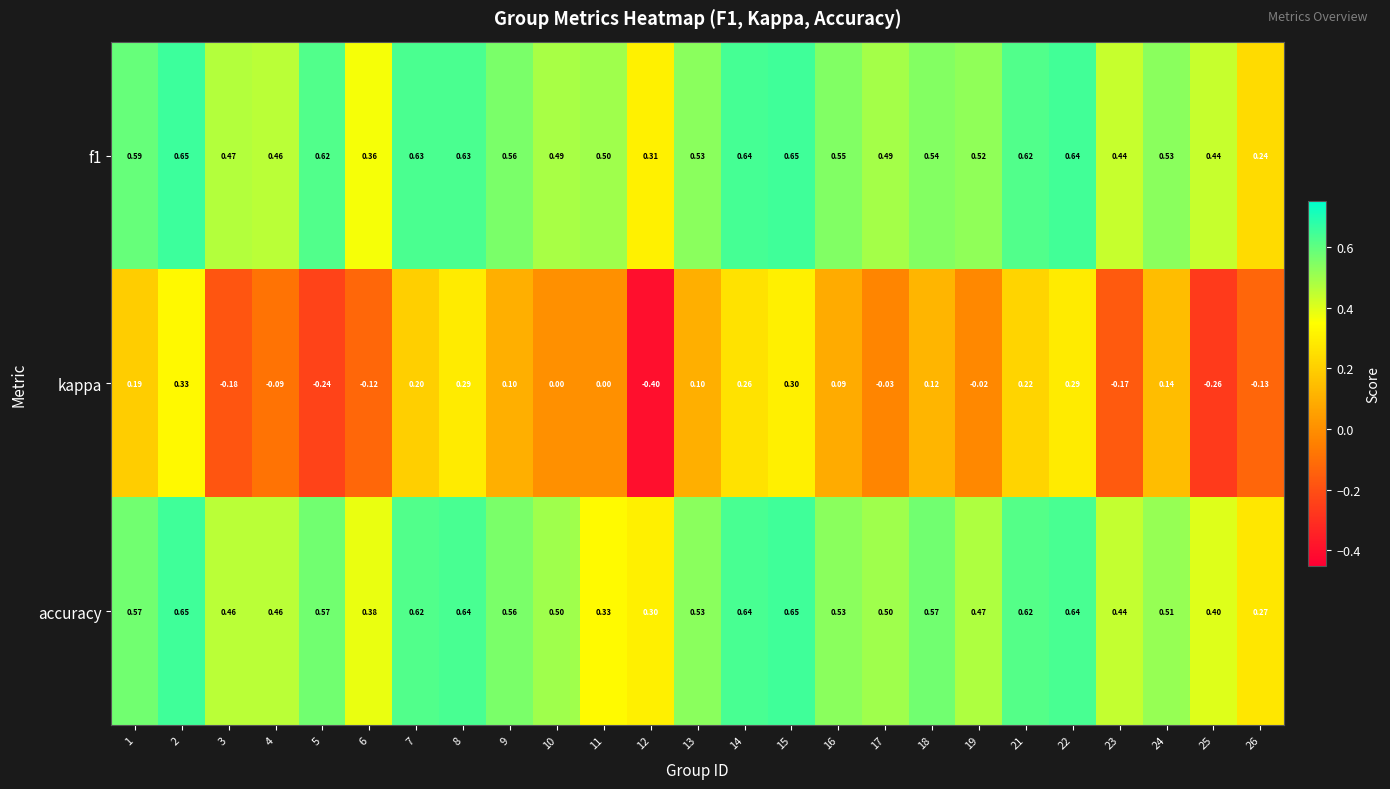

Which series has the largest range (max minus min)?

kappa